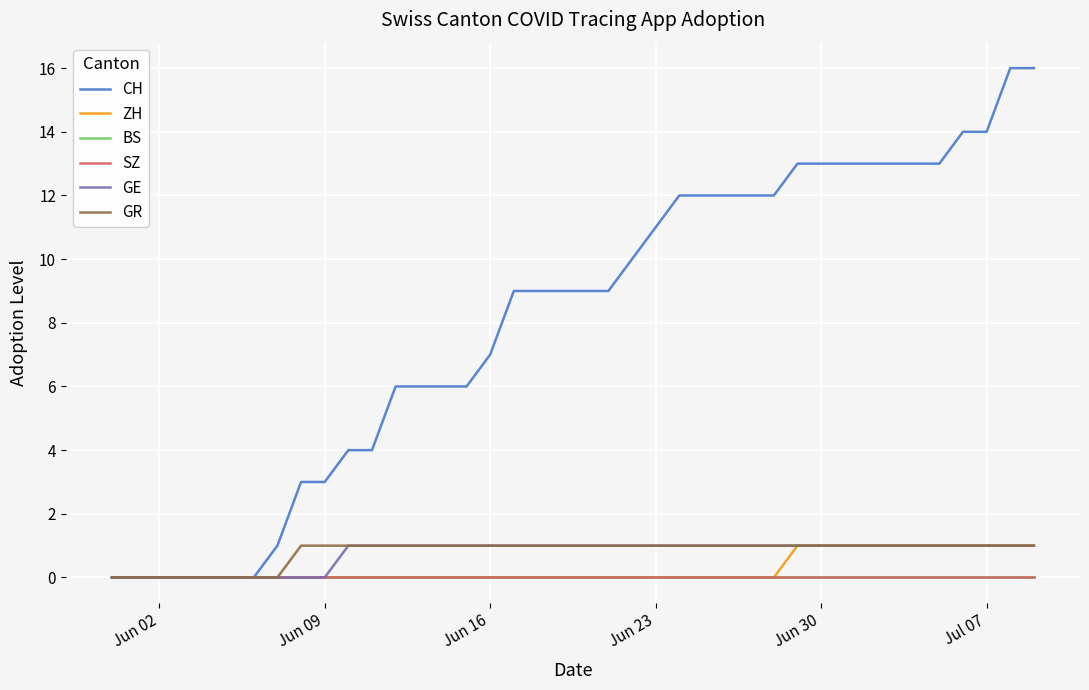

What is the maximum value for GE?

1